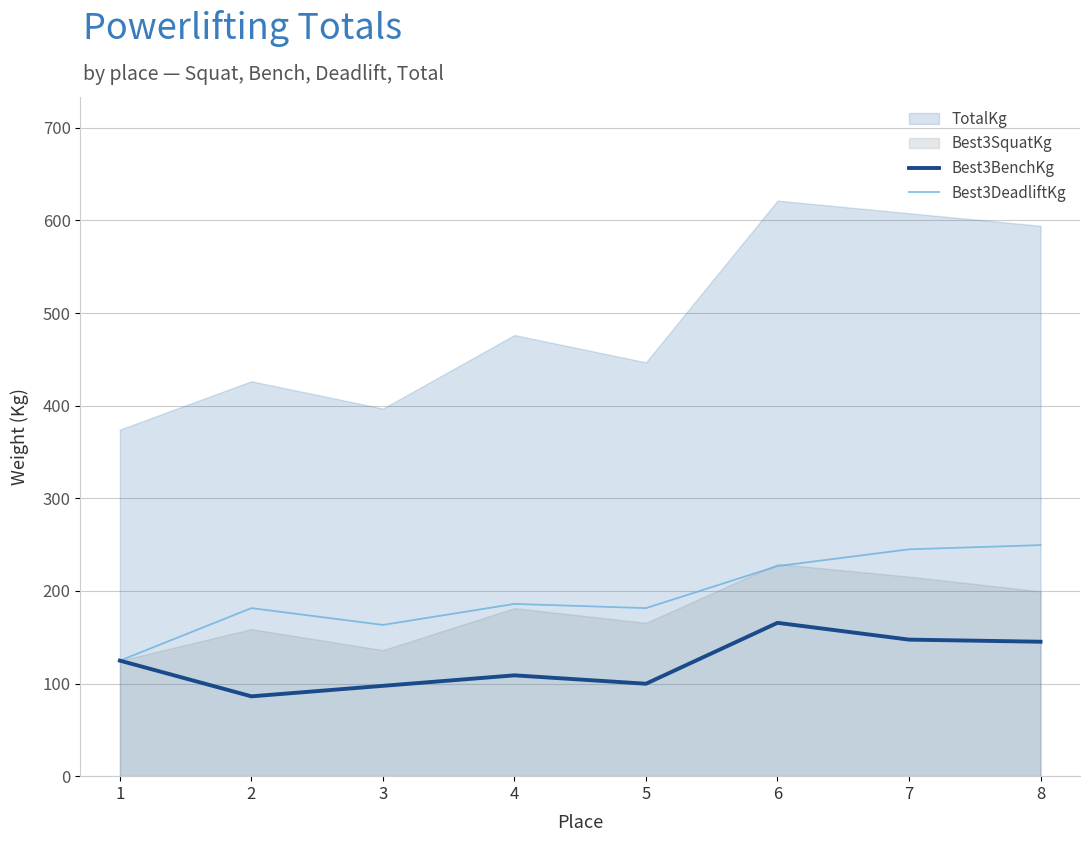

True or false: Best3DeadliftKg and Best3BenchKg intersect in this chart.

False